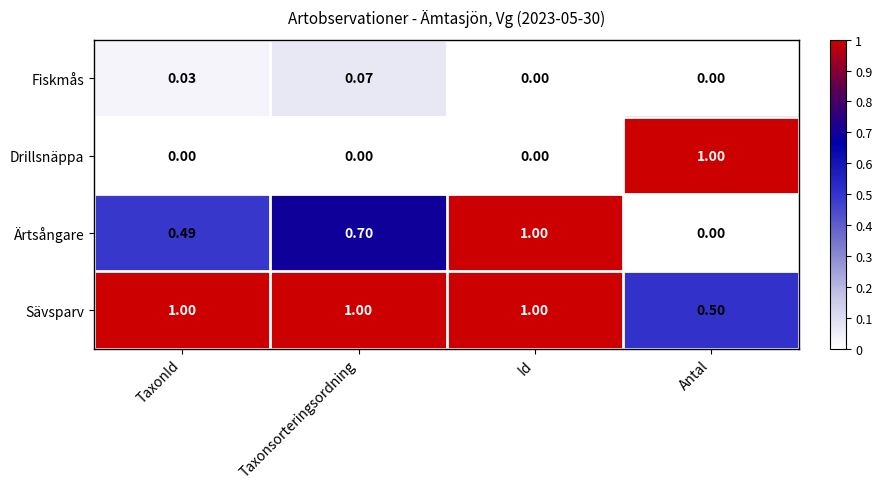

Rank the series by their average value, from lowest to highest.

Fiskmås, Drillsnäppa, Ärtsångare, Sävsparv